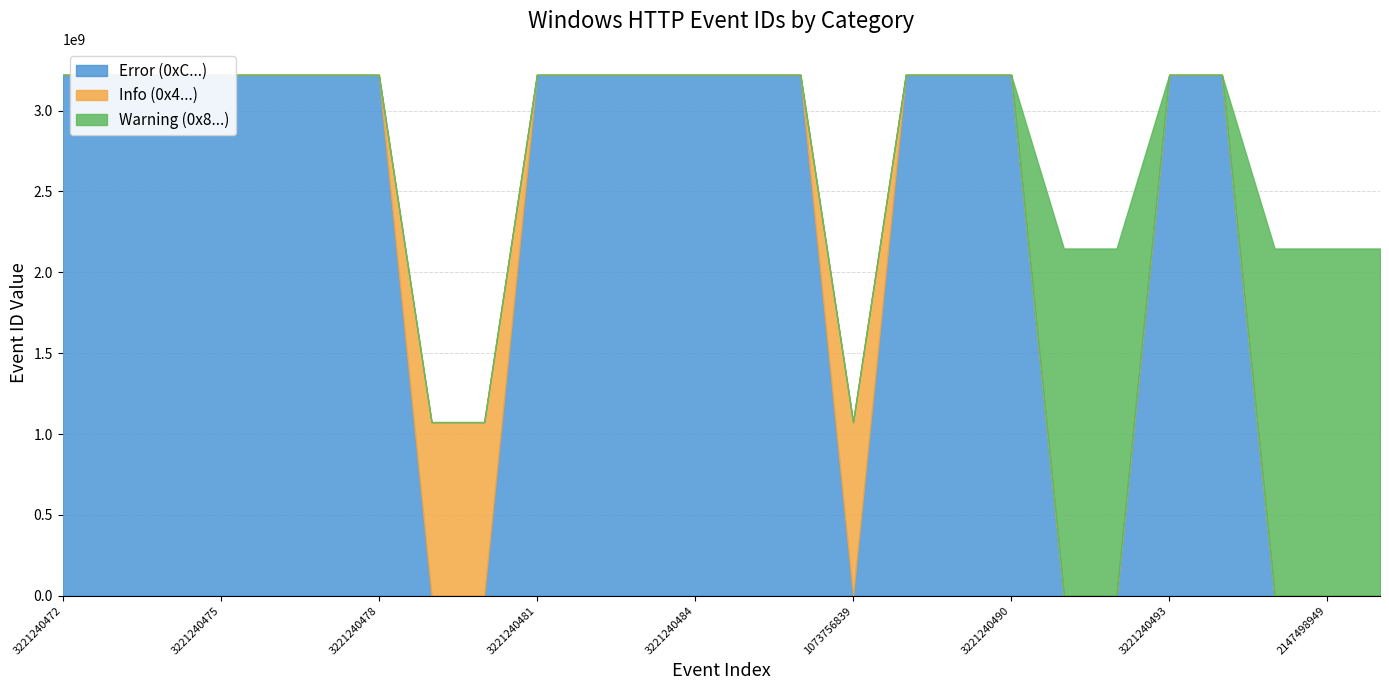

At how many categories does at least one series exceed 230675014?

26